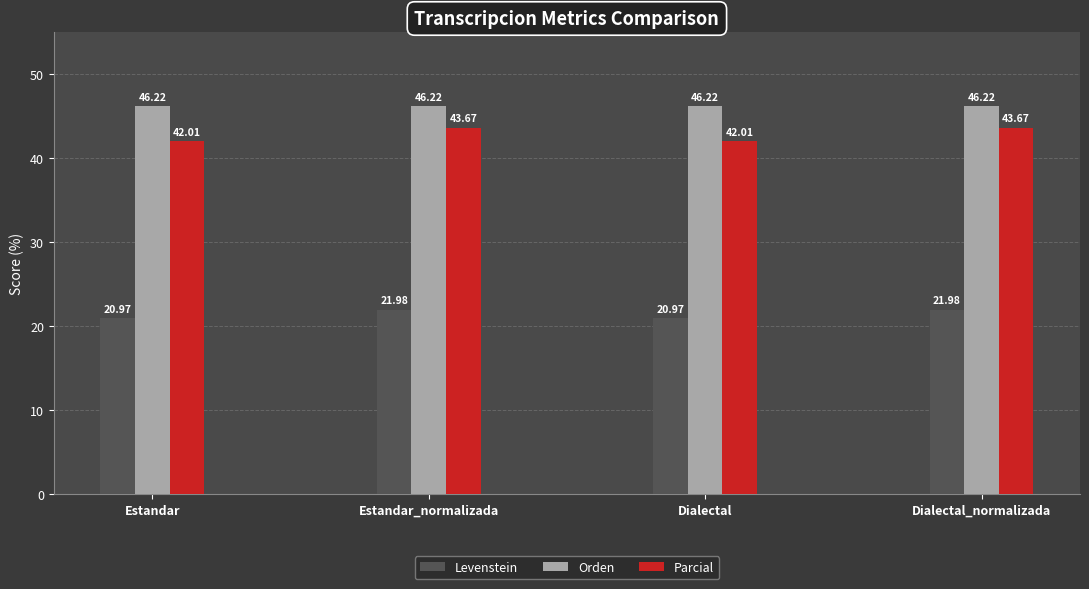

Which series has the widest spread of values?

Parcial